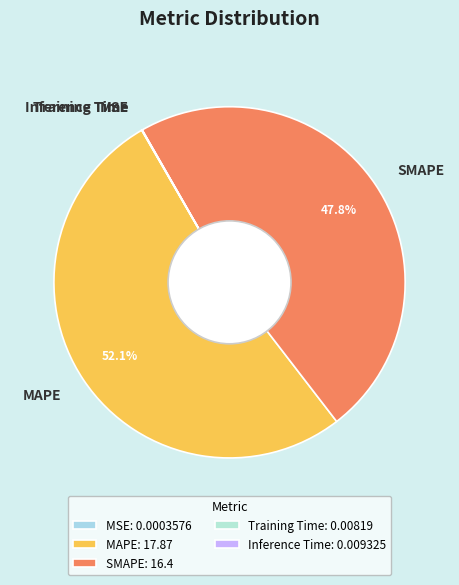

Does MAPE account for over 50% of the chart?

Yes